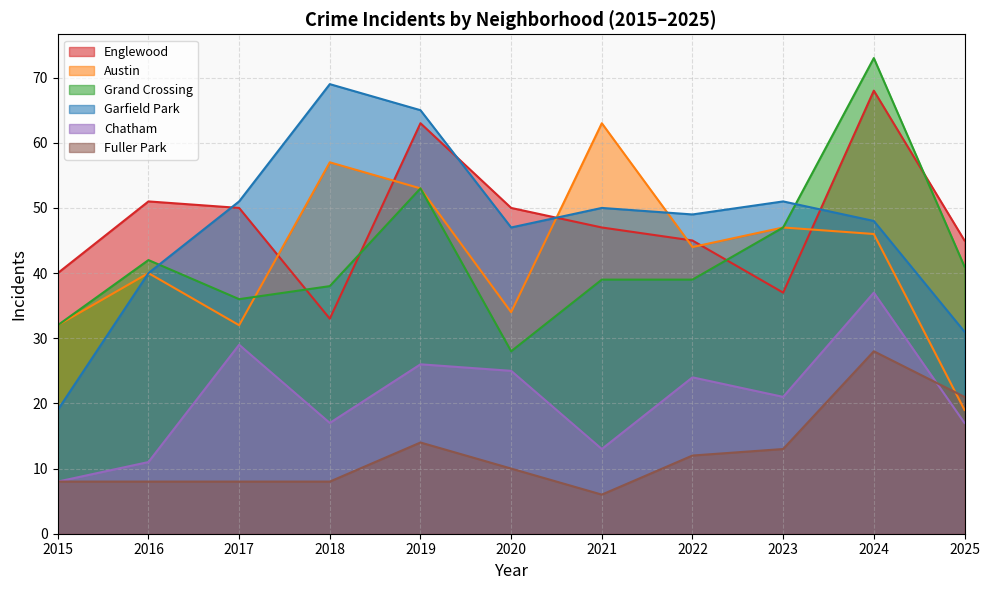

What is the total value across all series at 2018?

222